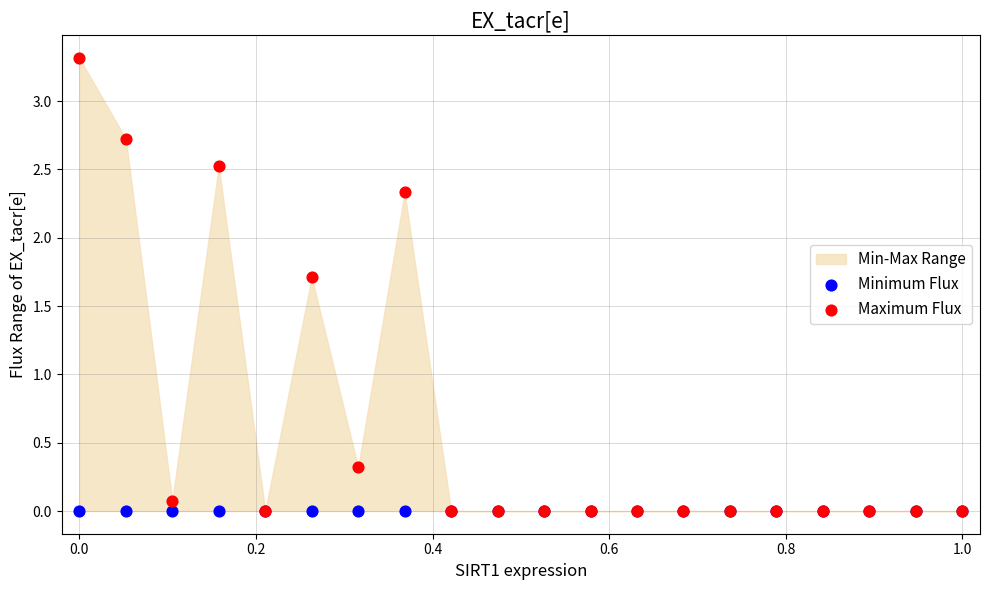

Which series contains the highest Y value?

Maximum Flux